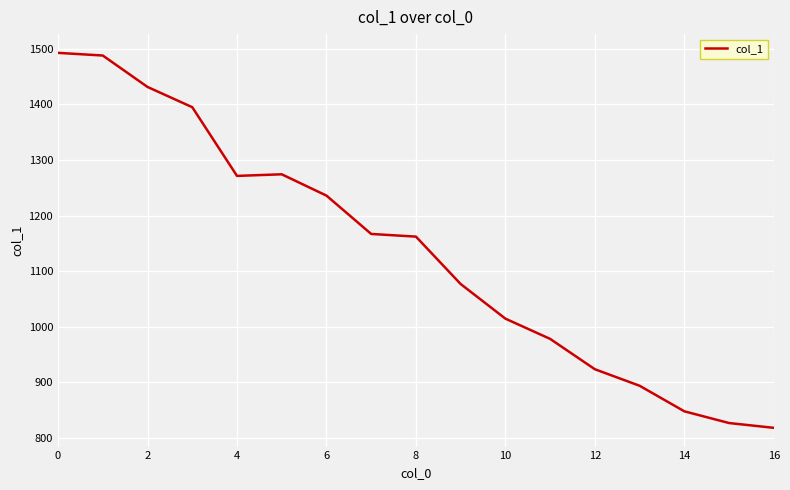

What is the smallest value displayed?

818.3